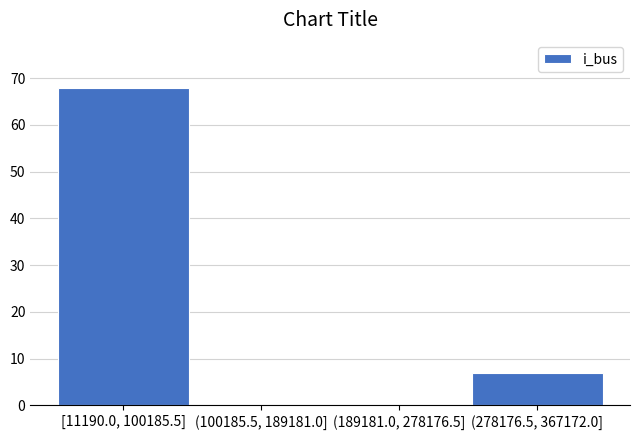

Reading left to right, list all the values displayed in this chart.

[11190.0, 100185.5]=68	(100185.5, 189181.0]=0	(189181.0, 278176.5]=0	(278176.5, 367172.0]=7